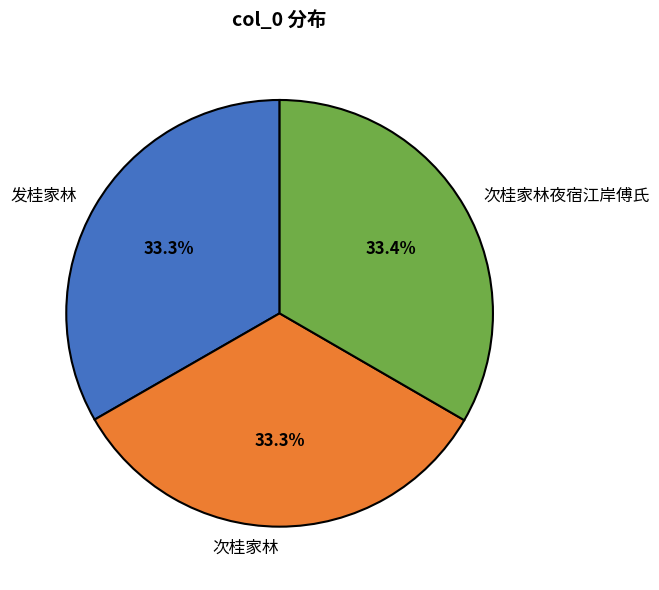

The 次桂家林 slice represents 25% of the pie. True or false?

False